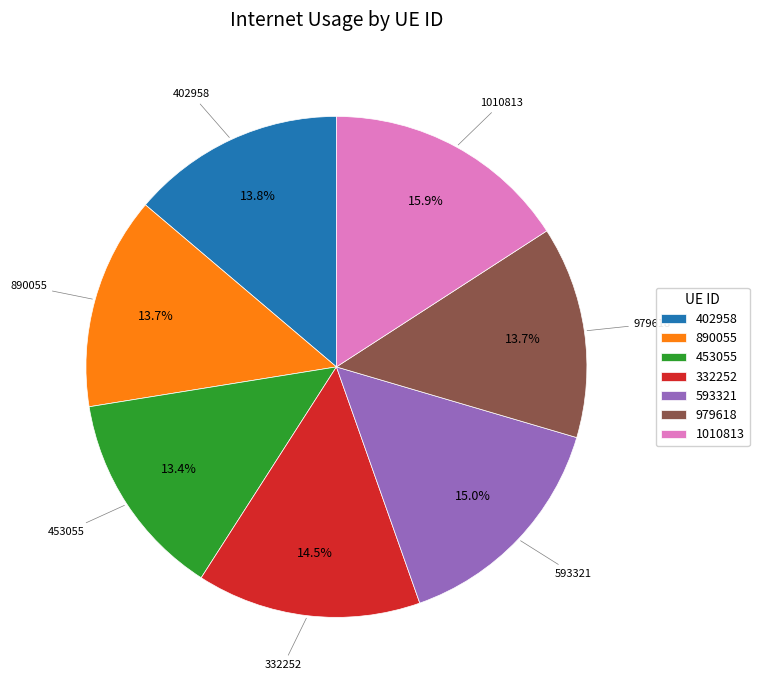

True or false: 593321 accounts for 1% of the total.

False